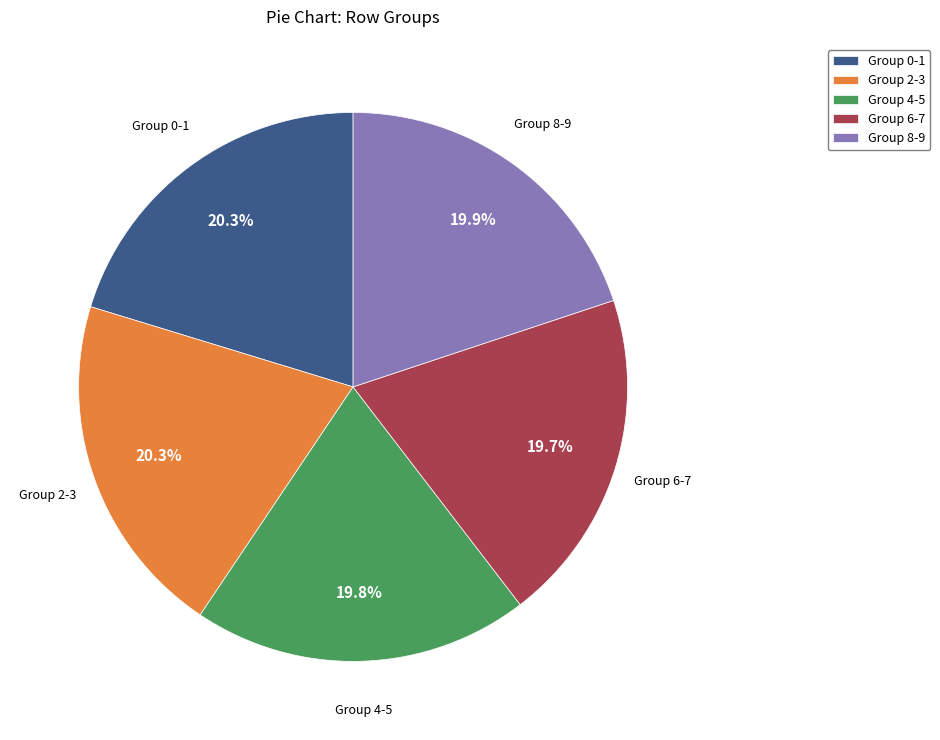

Is there a majority slice in this chart?

No